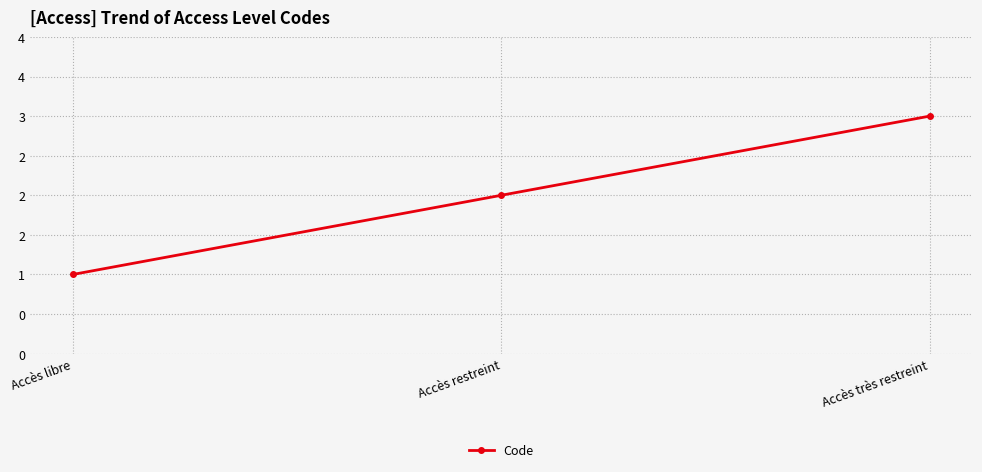

List the labels in order of value, largest first.

Accès très restreint, Accès restreint, Accès libre